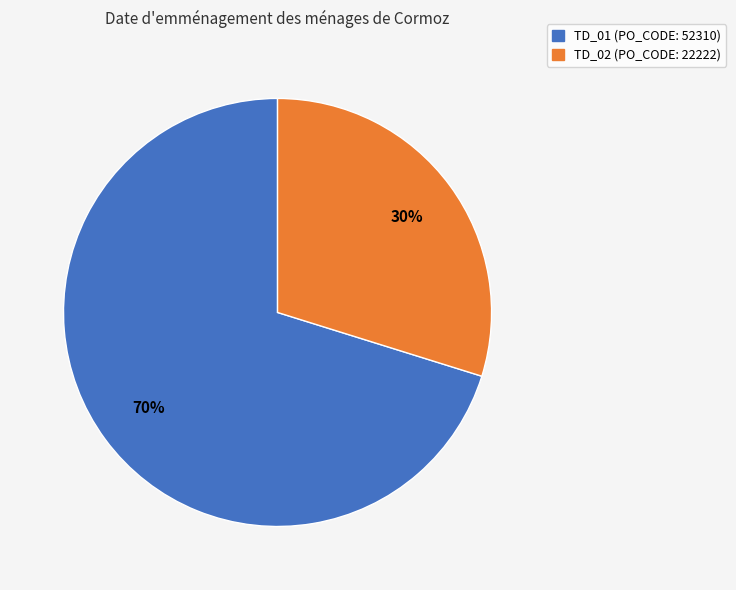

Which has a higher value, TD_02 or TD_01?

TD_01